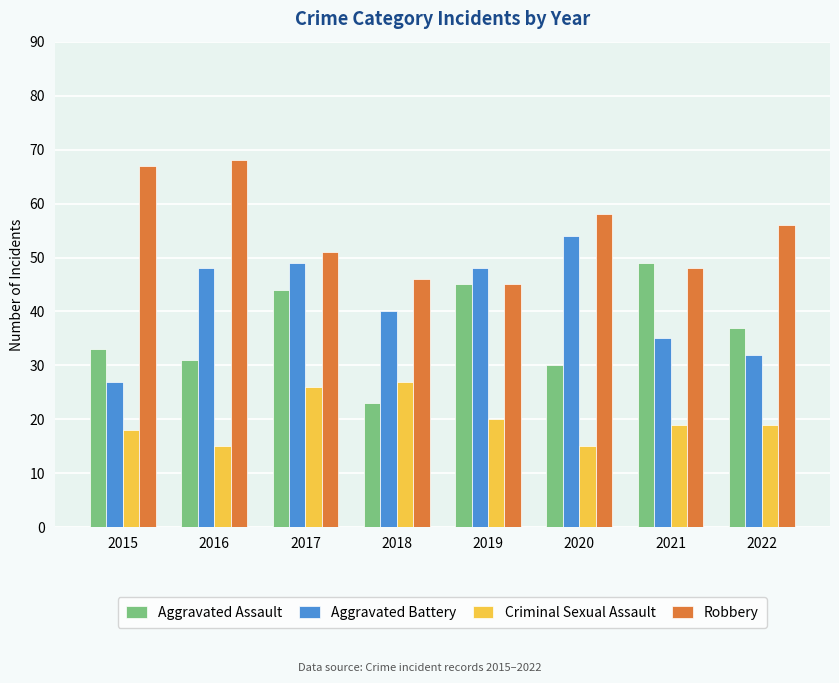

Count the number of categories in the chart.

8